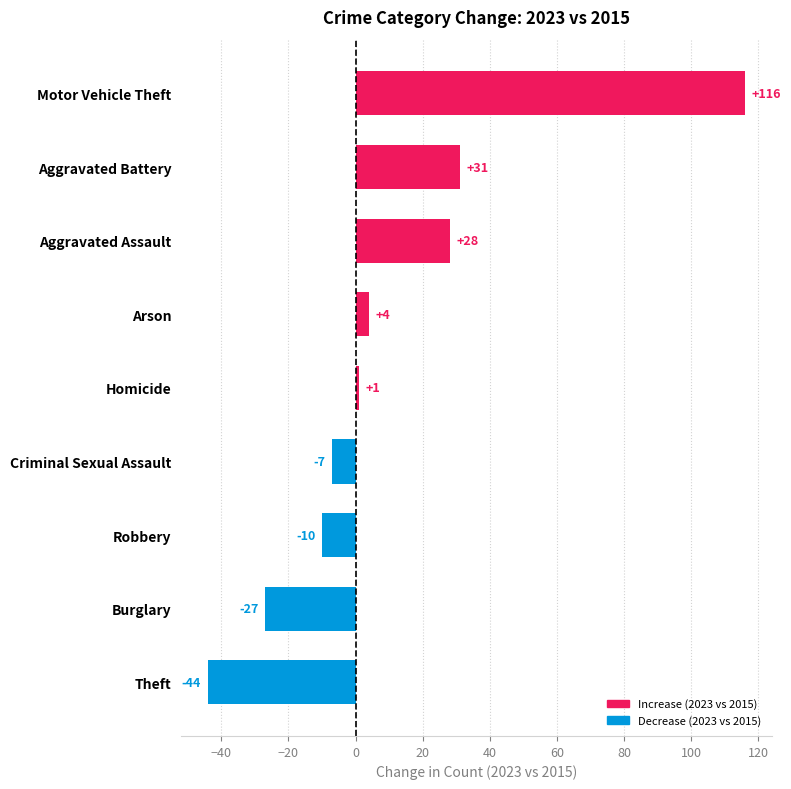

Read the value at Aggravated Assault.

28